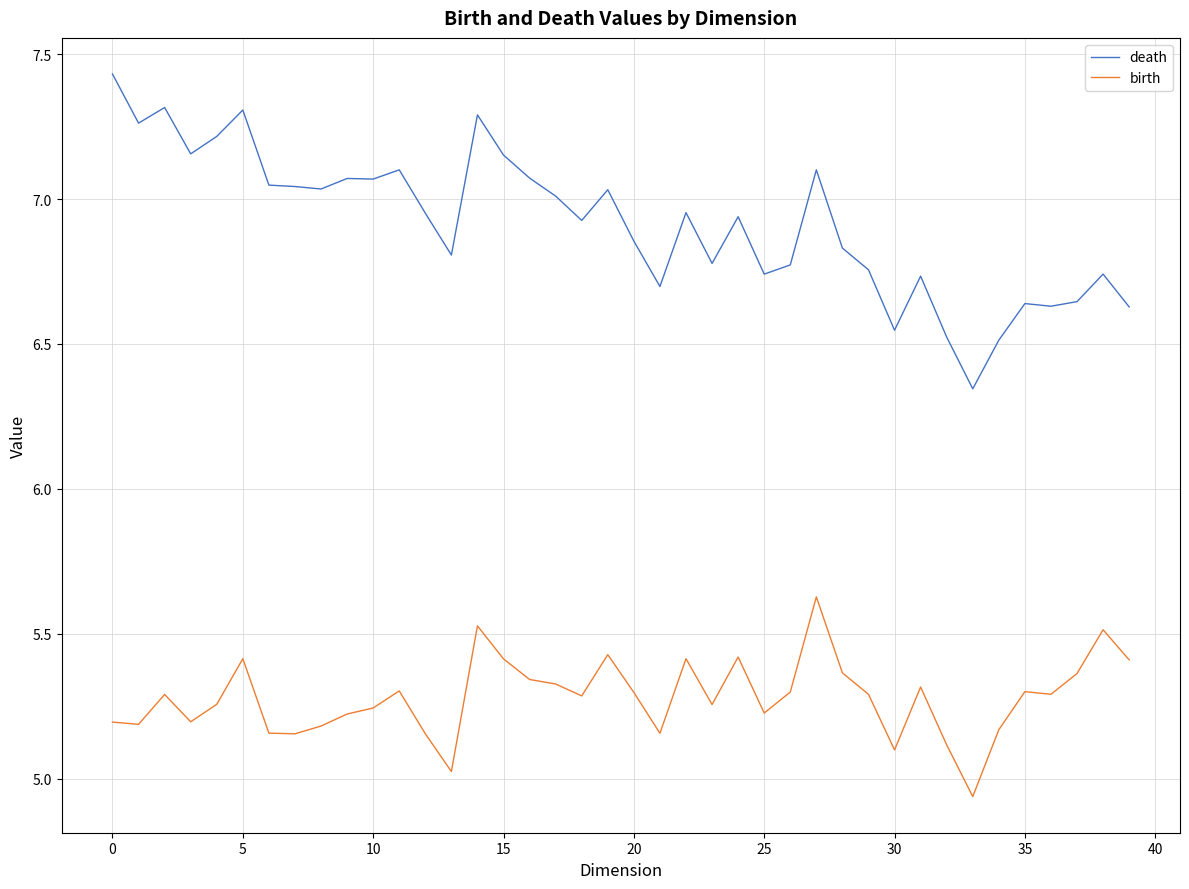

In birth, how many points are lower than both neighbors (excluding endpoints)?

11